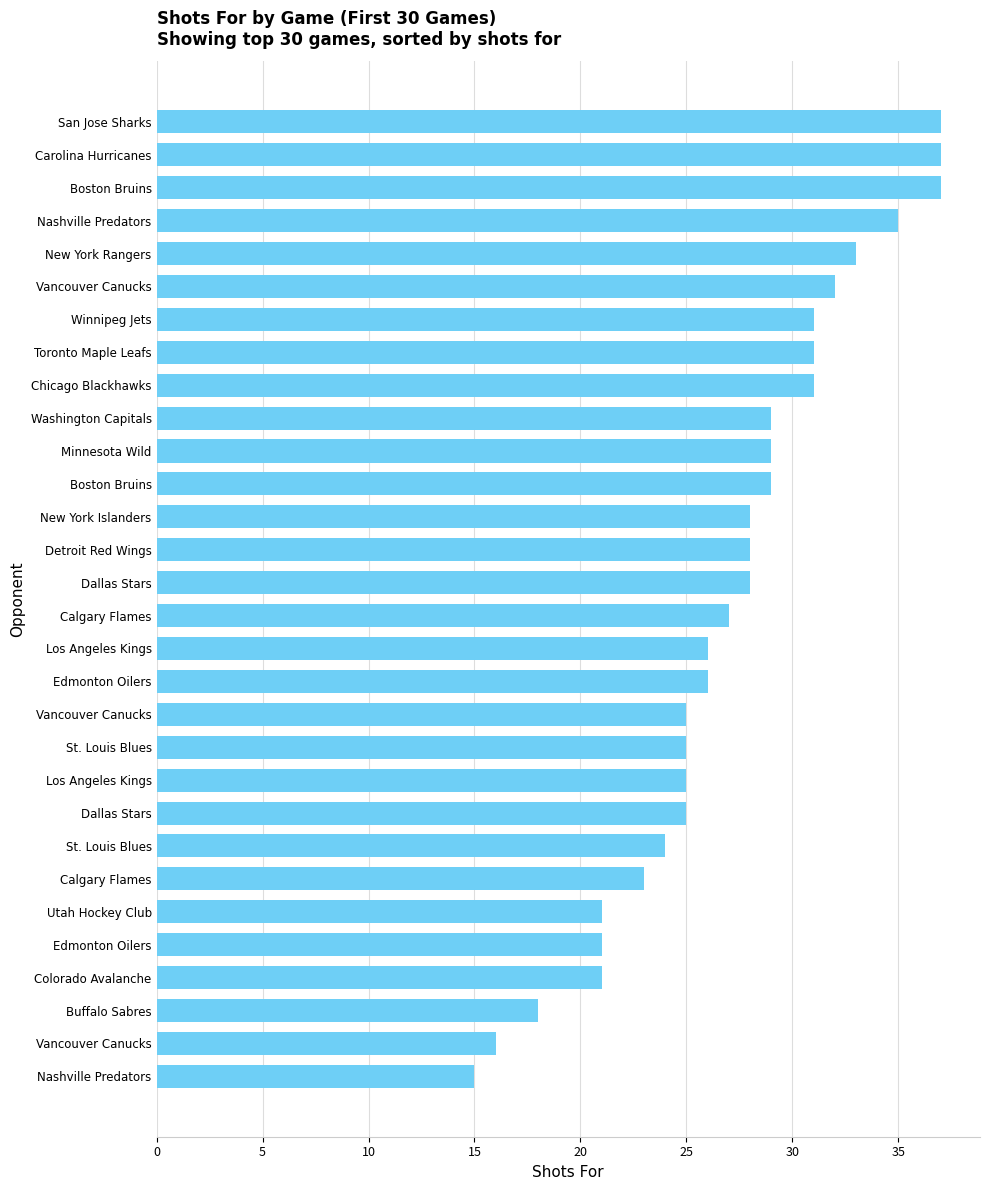

Where is the data nearest to the value 26?

Los Angeles Kings